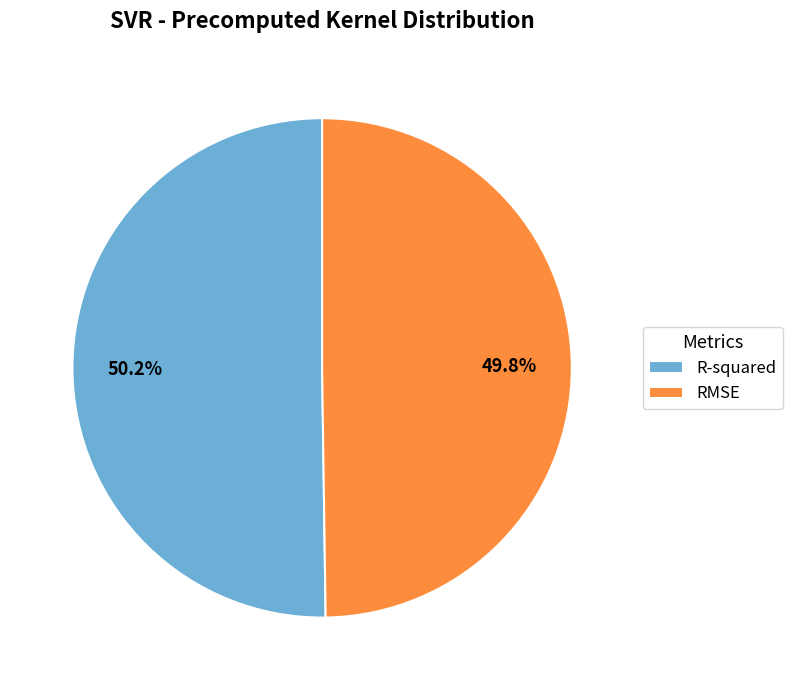

What percentage do R-squared and RMSE together represent?

100.0%